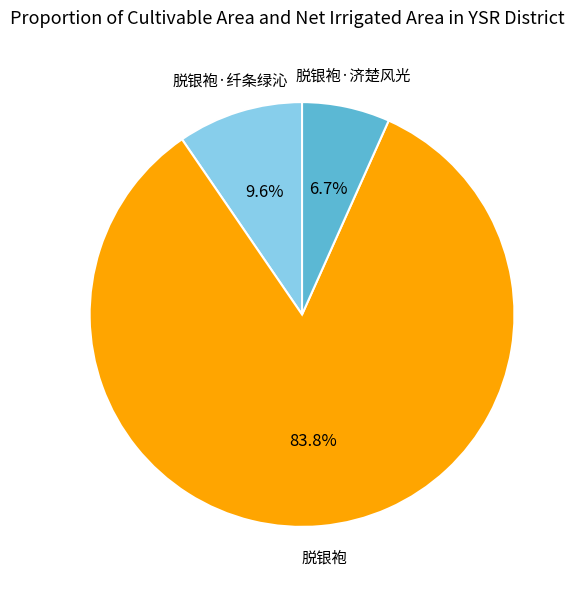

Is it true that 脱银袍·纤条绿沁 is 10% of the pie?

True